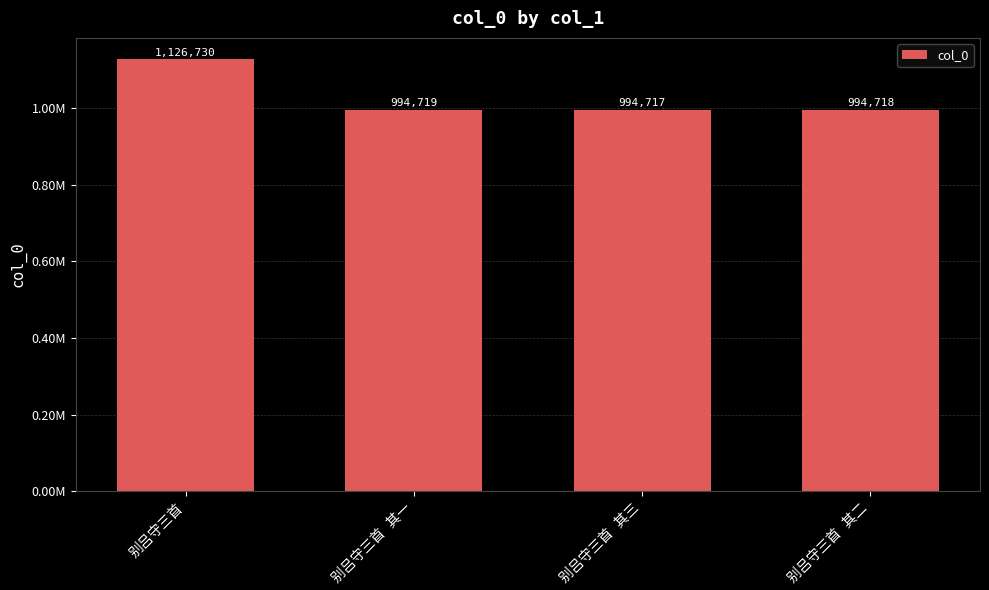

List the labels in order of value, largest first.

别吕守三首, 别吕守三首 其一, 别吕守三首 其二, 别吕守三首 其三